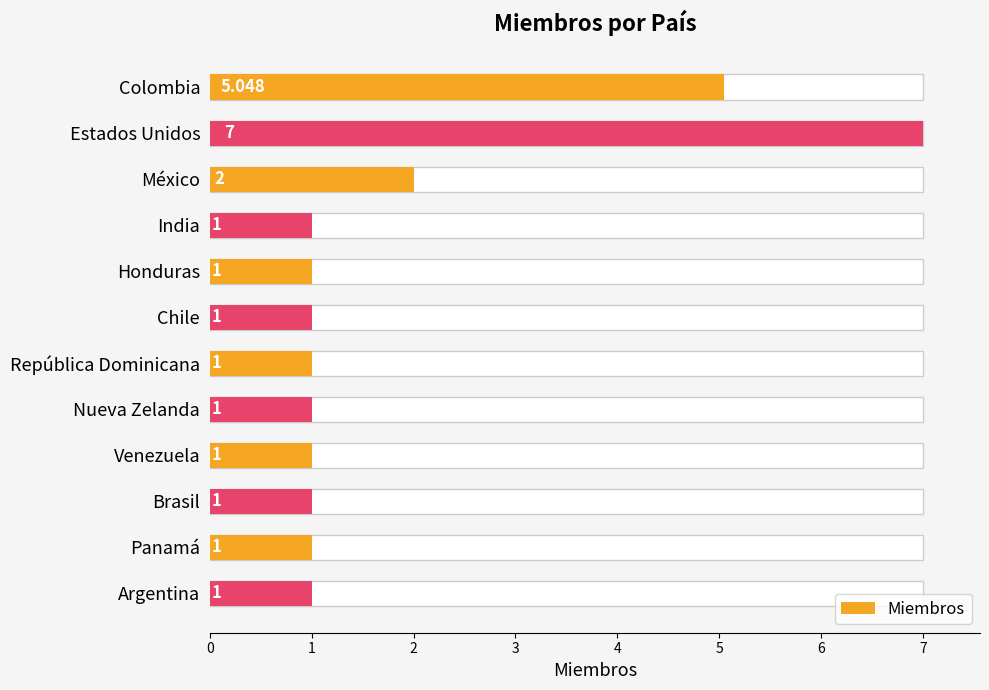

Between Venezuela and Chile, which is larger?

Venezuela